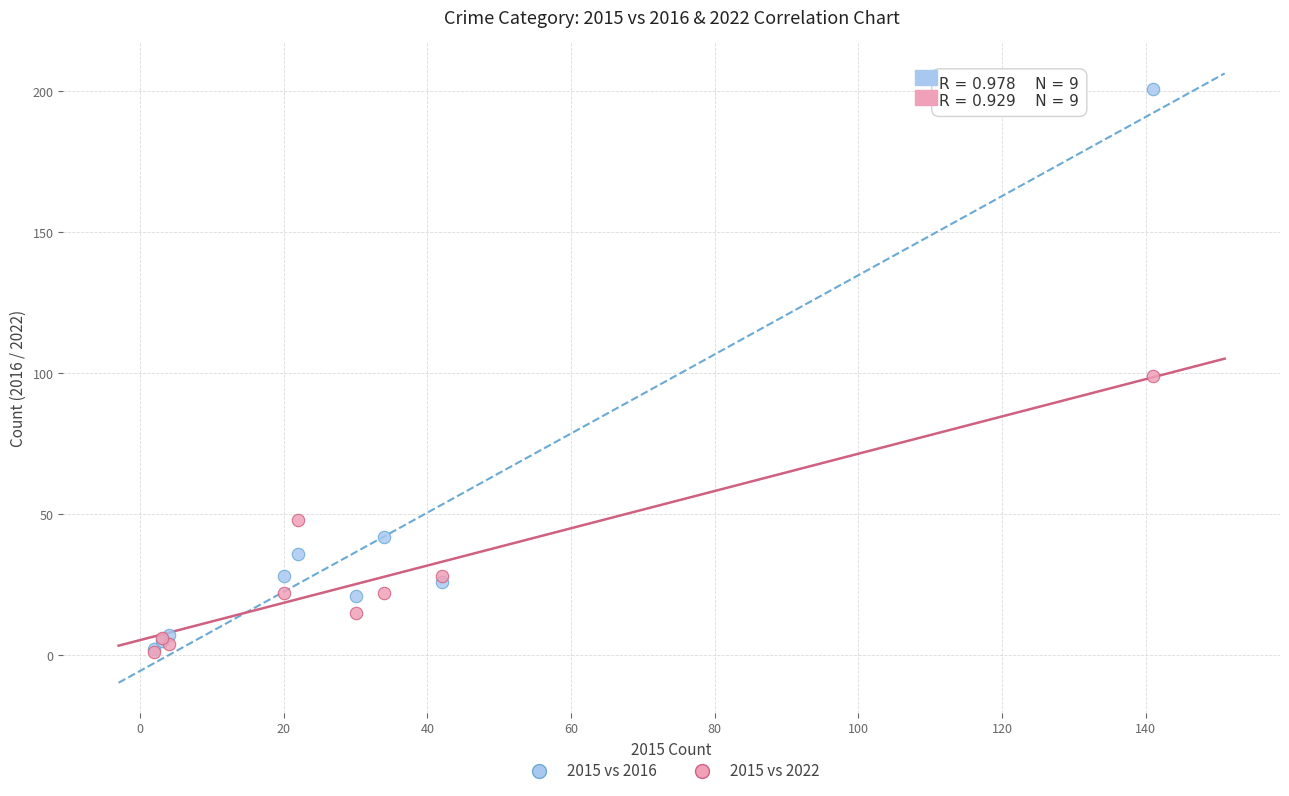

Which series reaches the maximum Y coordinate?

2015 vs 2016